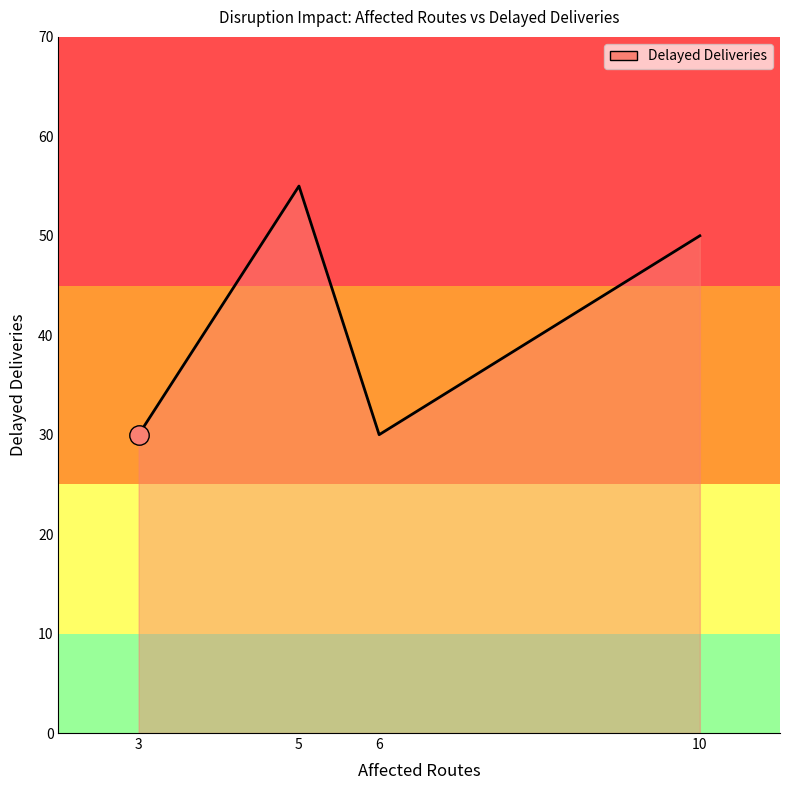

How many interior local peaks (higher than both neighbors) does the data have?

1